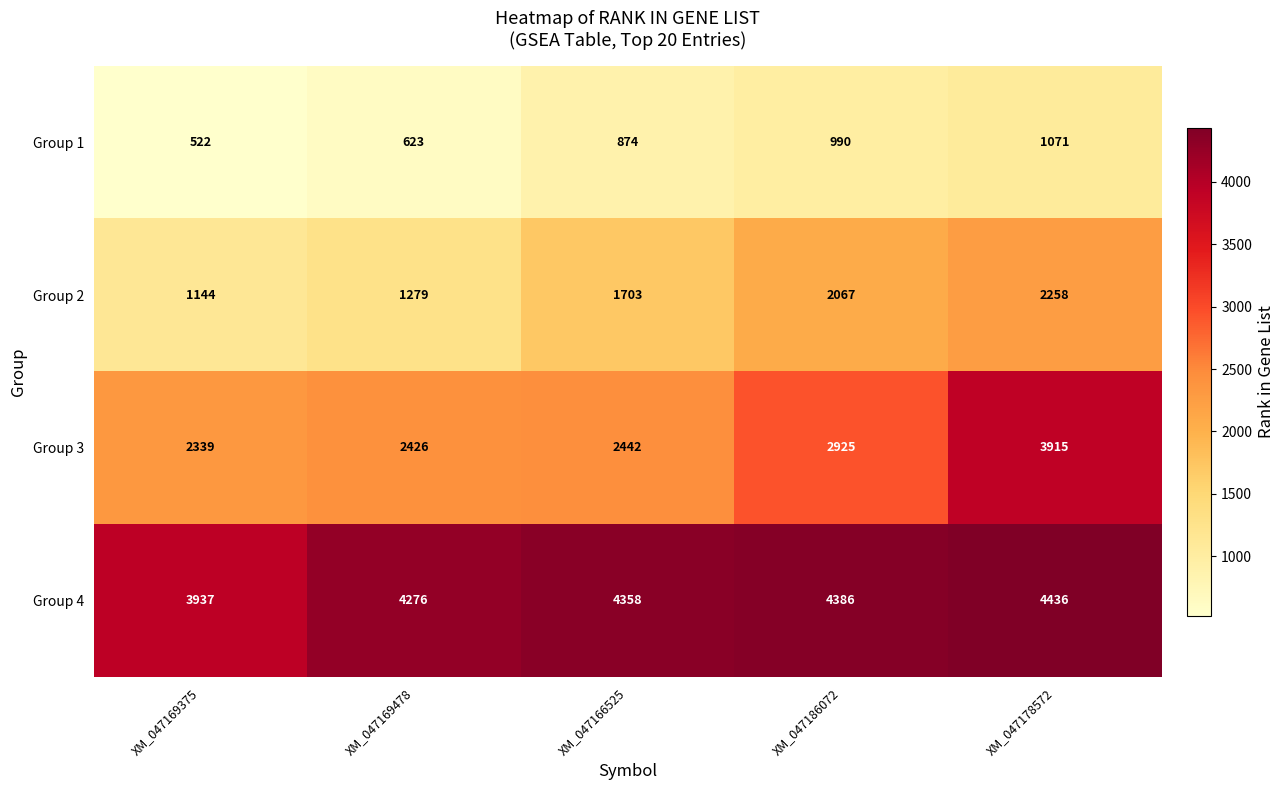

Reading right to left, extract all data points from this chart.

Group 1: XM_047178572=1071	XM_047186072=990	XM_047166525=874	XM_047169478=623	XM_047169375=522
Group 2: XM_047178572=2258	XM_047186072=2067	XM_047166525=1703	XM_047169478=1279	XM_047169375=1144
Group 3: XM_047178572=3915	XM_047186072=2925	XM_047166525=2442	XM_047169478=2426	XM_047169375=2339
Group 4: XM_047178572=4436	XM_047186072=4386	XM_047166525=4358	XM_047169478=4276	XM_047169375=3937